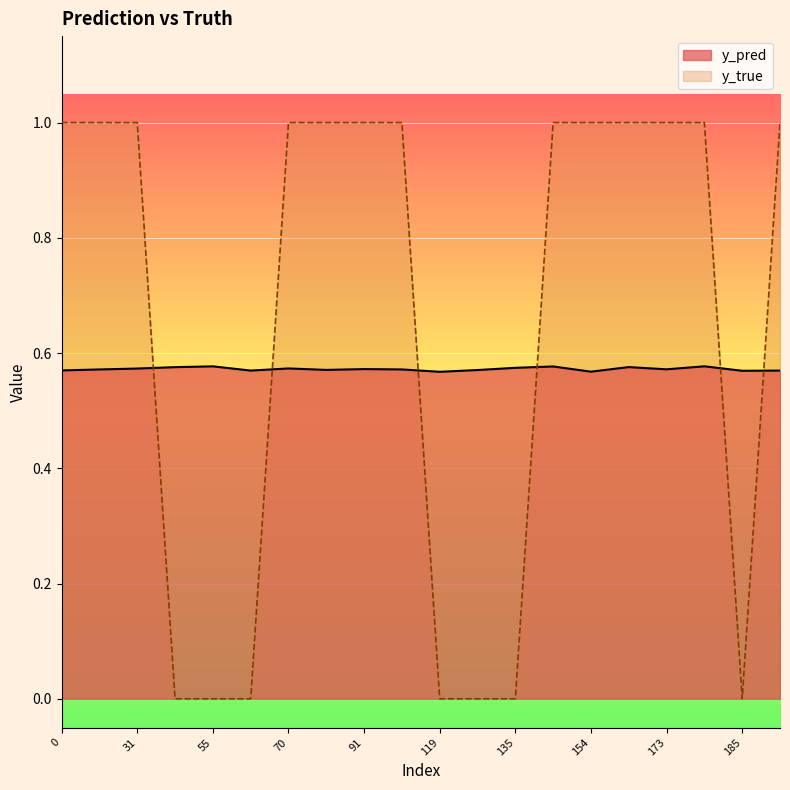

At which label is y_true closest to 0?

43